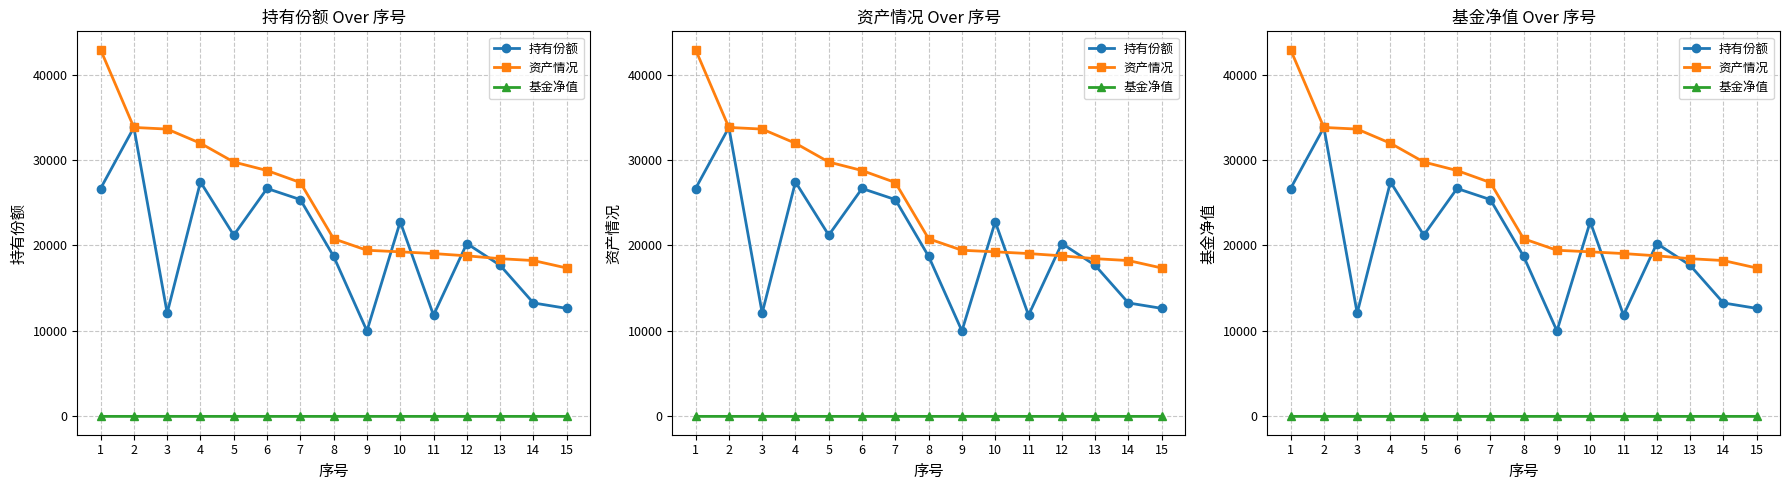

Between 5 and 15, which series saw the biggest shift?

资产情况